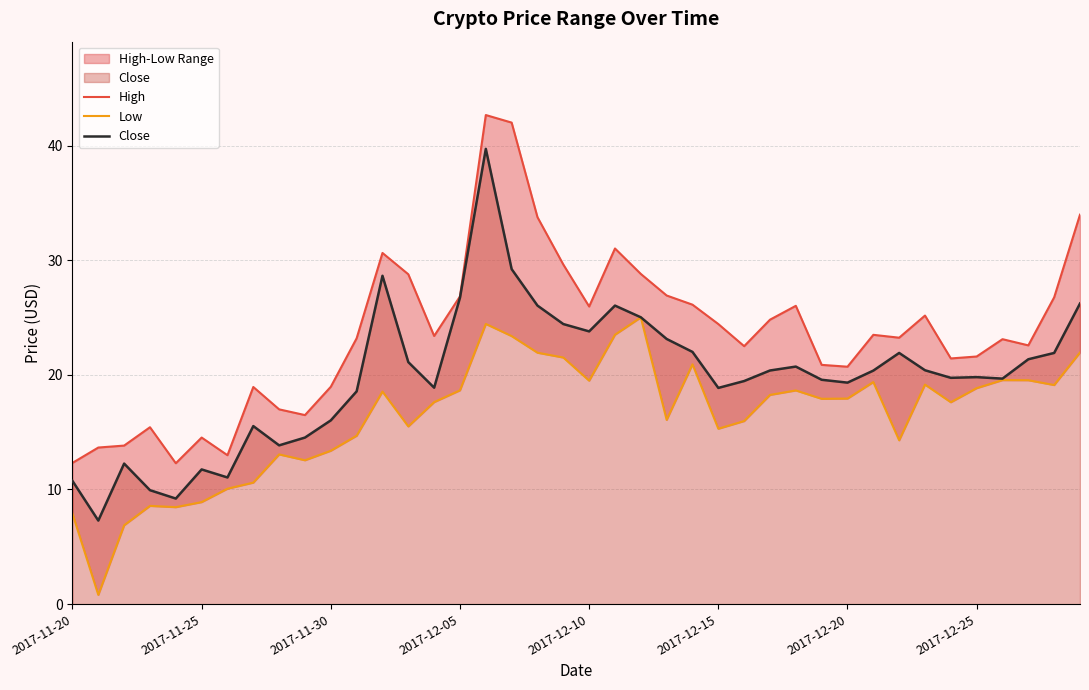

What is the highest value of the High series?

42.7